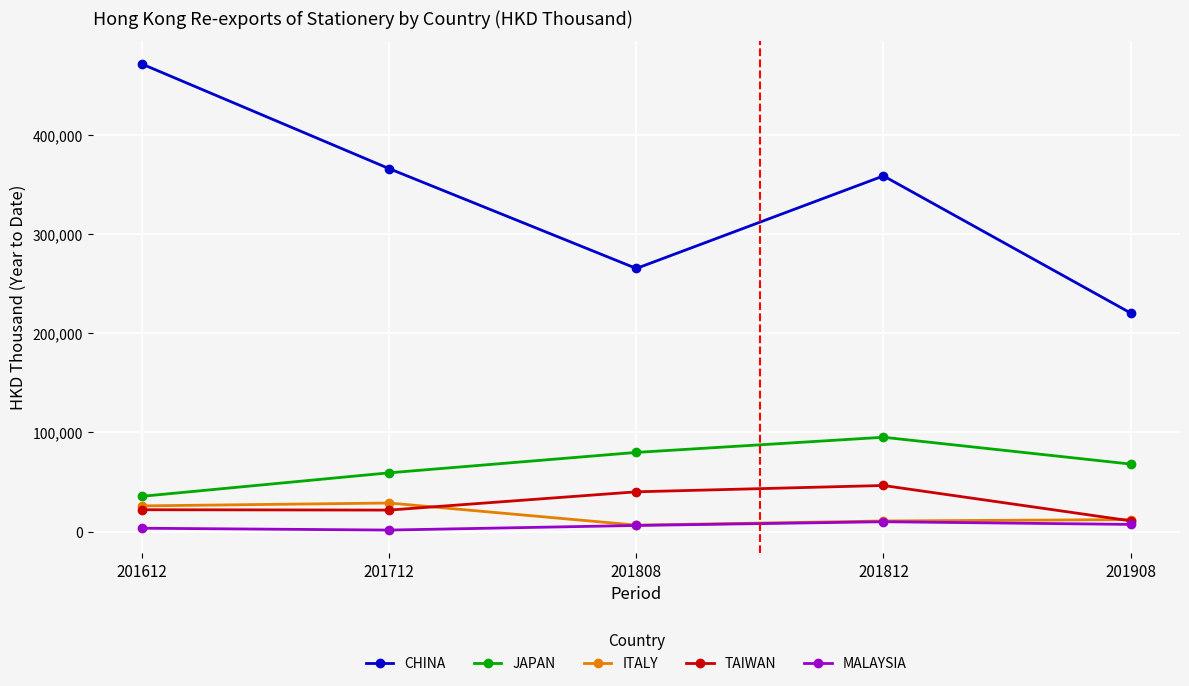

The value of TAIWAN at 201808 is 61281.8. True or false?

False